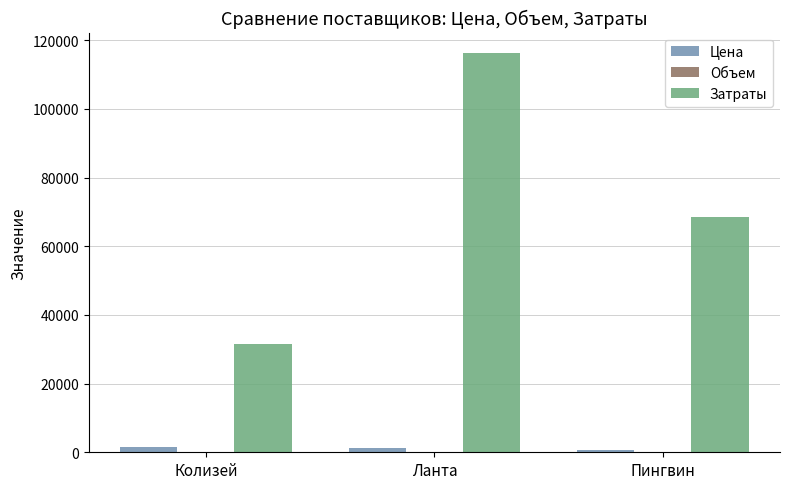

Which category has the highest value across all series?

Ланта